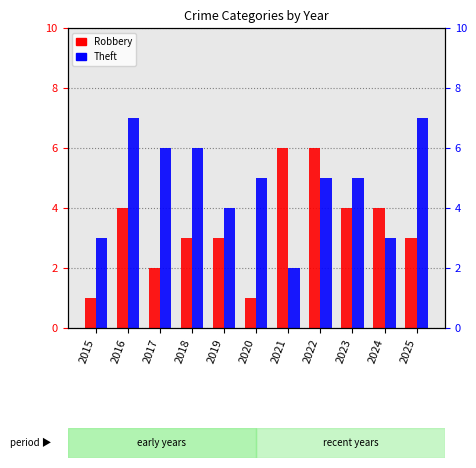

What is the sum of all Robbery values?

37